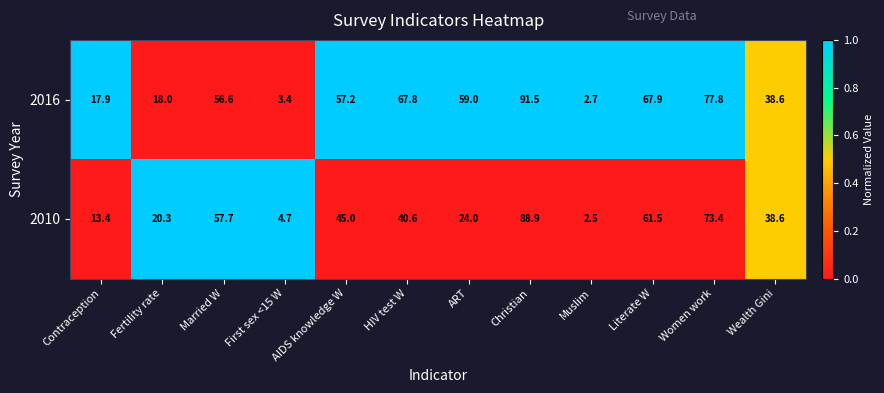

How many data points does each series have?

12